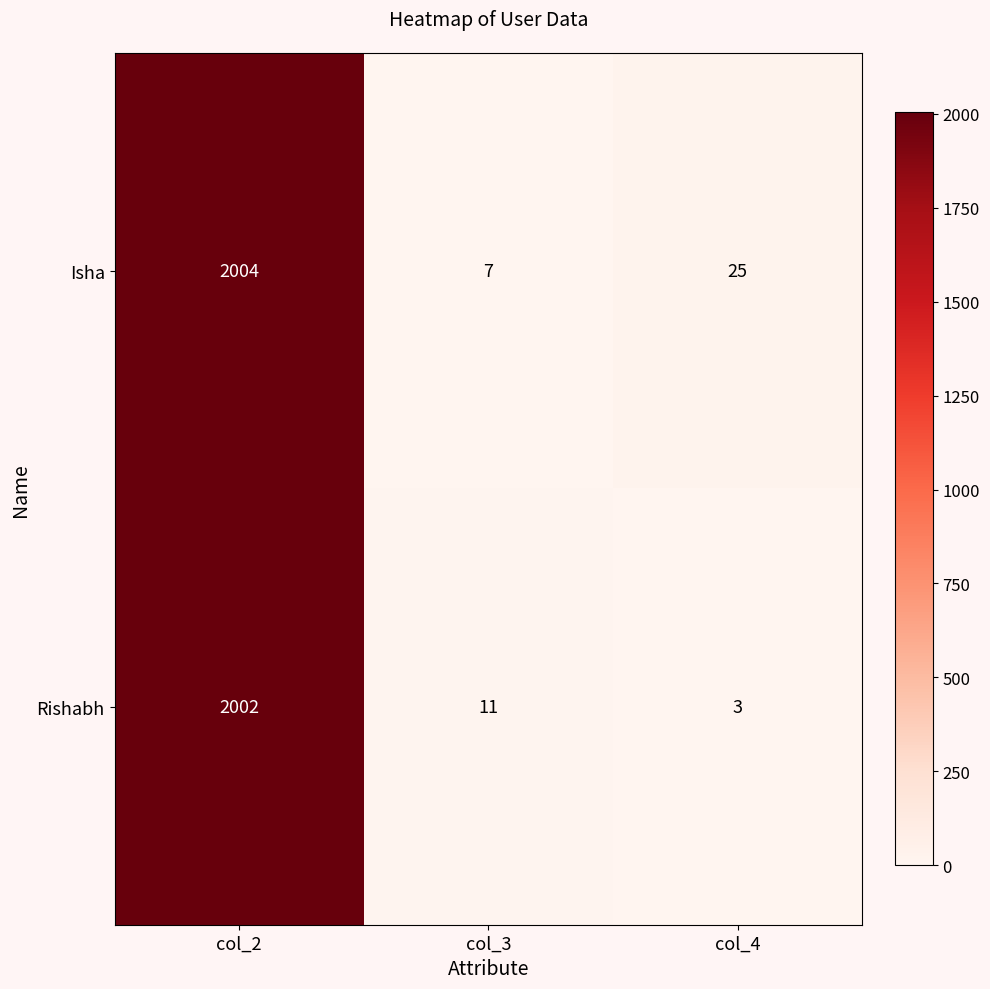

Which series has the widest spread of values?

Rishabh